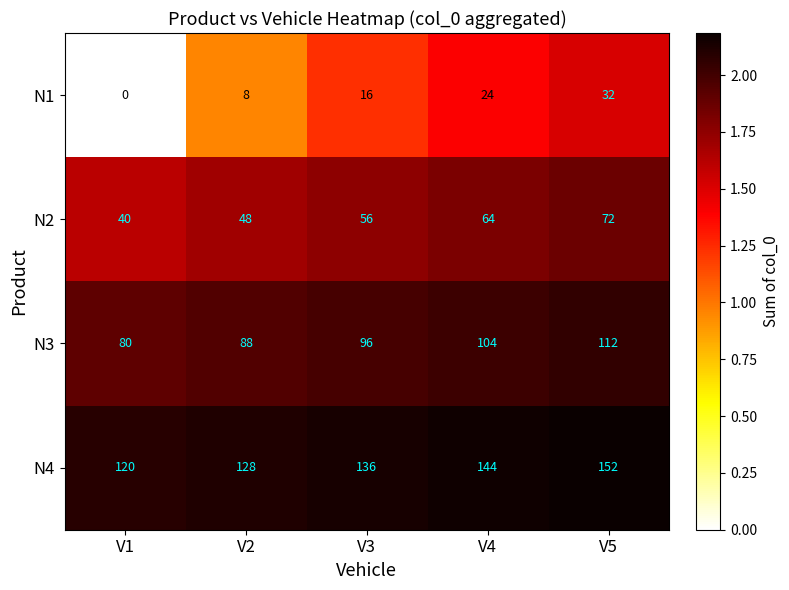

What is the greatest value displayed?

152